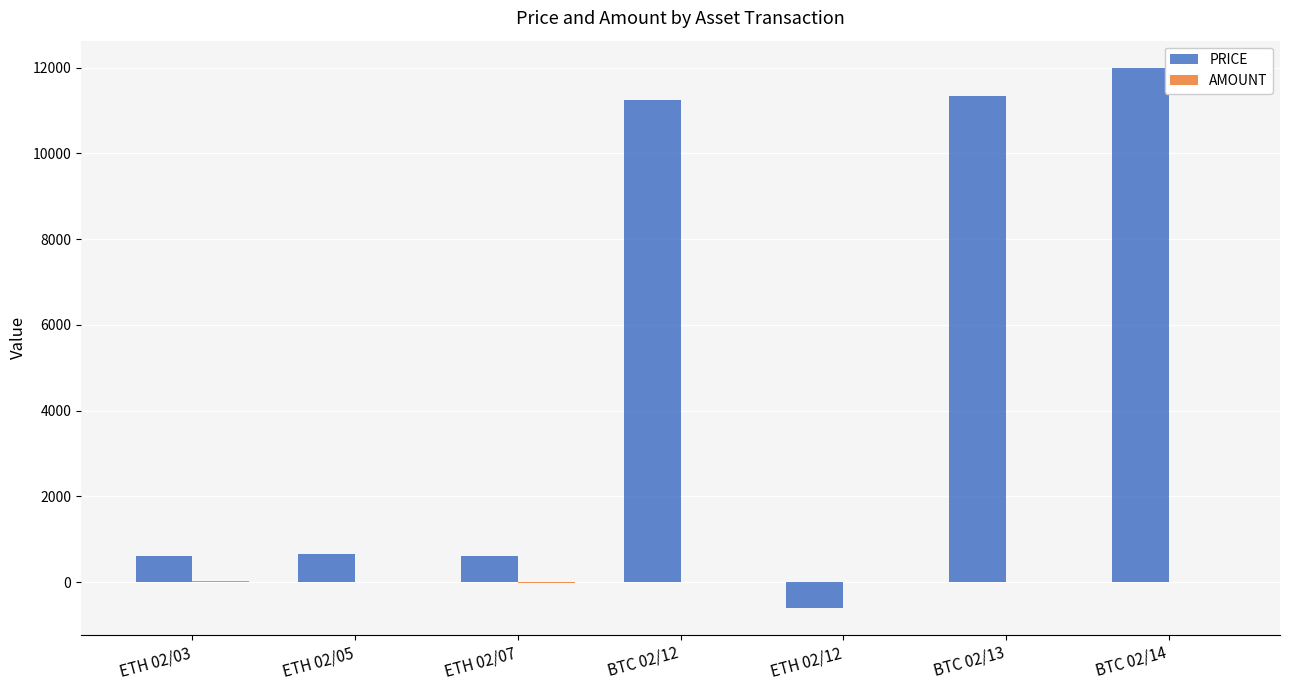

Which label corresponds to the largest value in the chart?

BTC 02/14